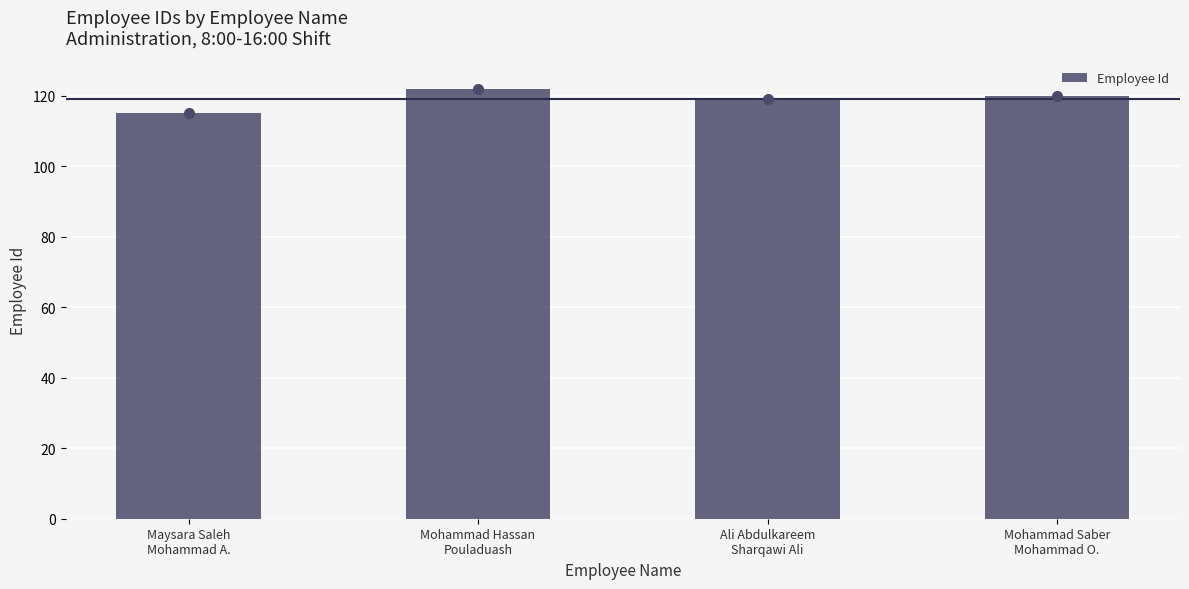

What is the greatest value displayed?

122